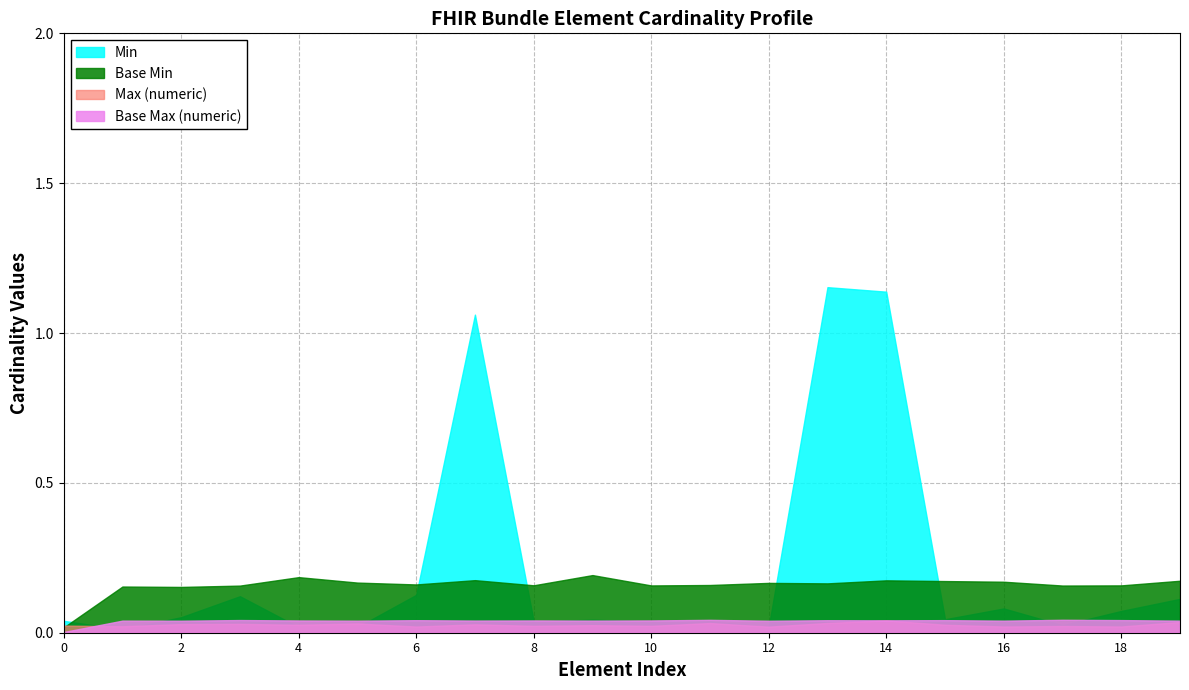

True or false: Min and Base Min cross at least once.

True